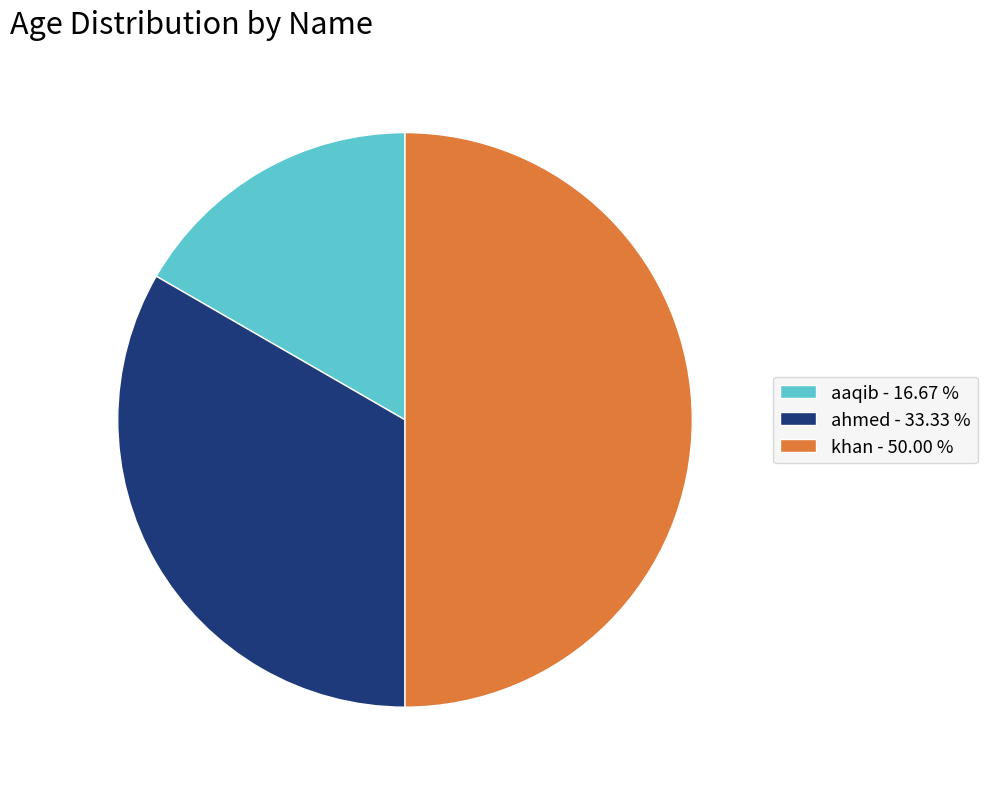

Between aaqib and ahmed, which is larger?

ahmed